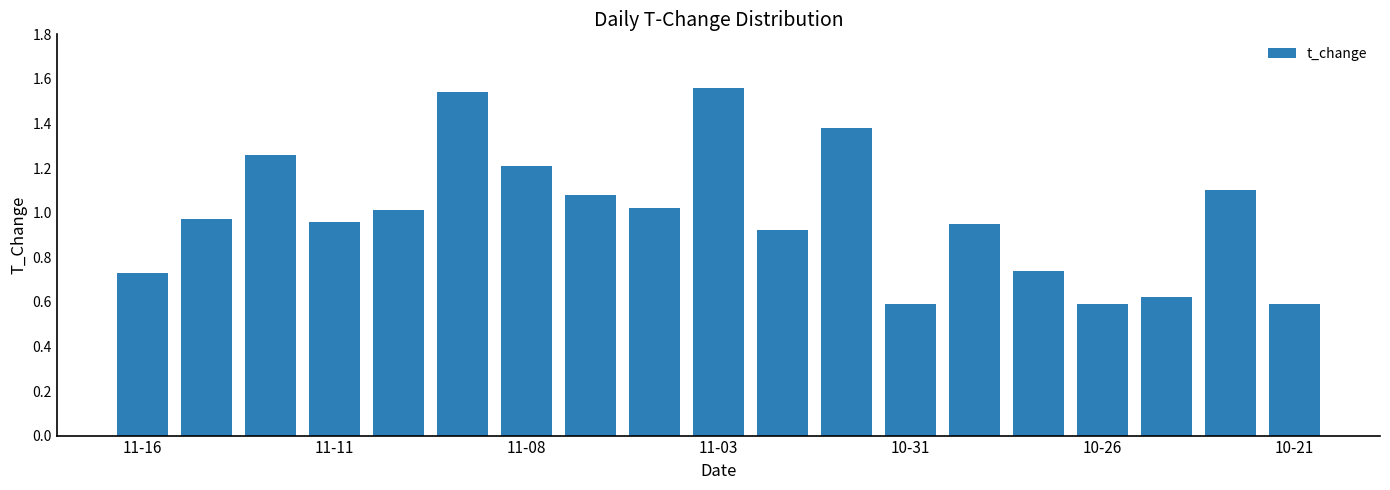

Does the chart contain any negative values?

No